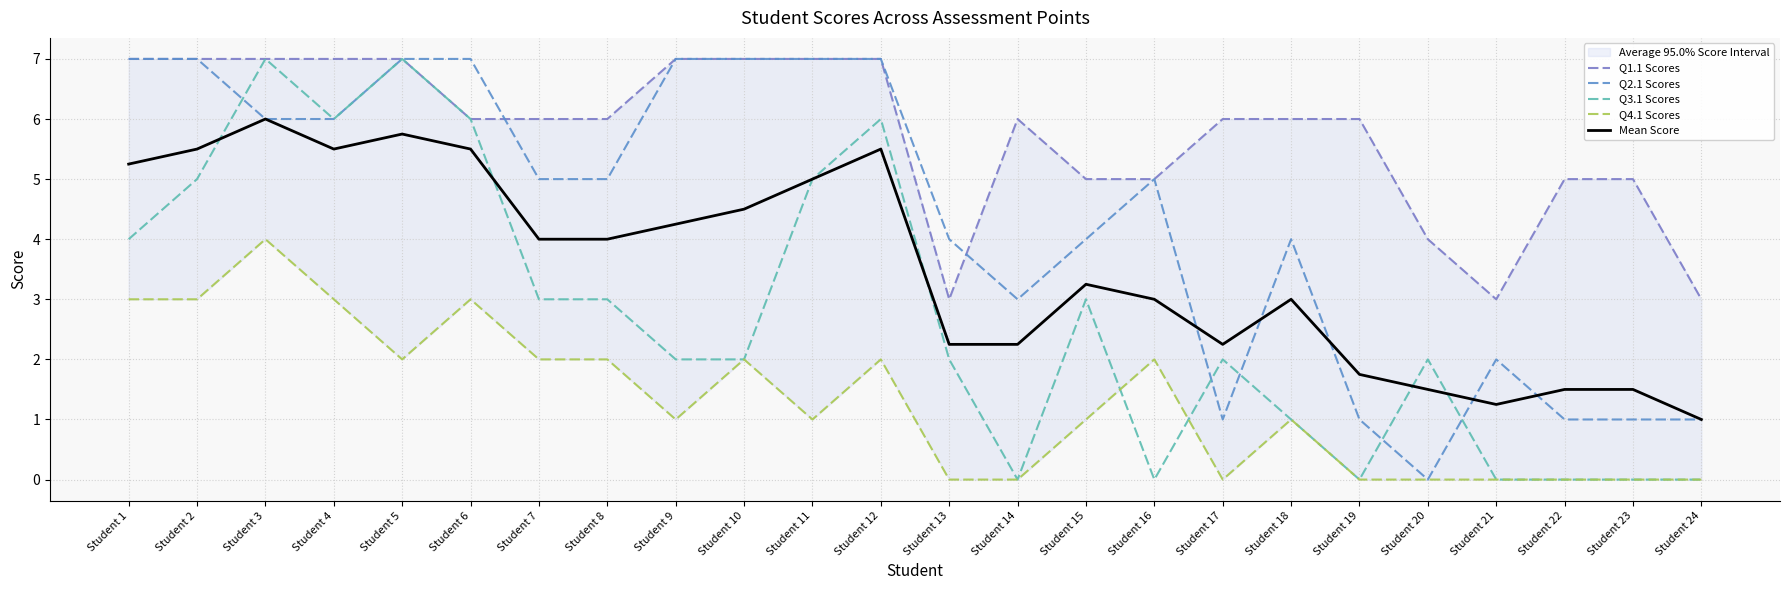

Does the chart display data point markers on the line(s)?

No